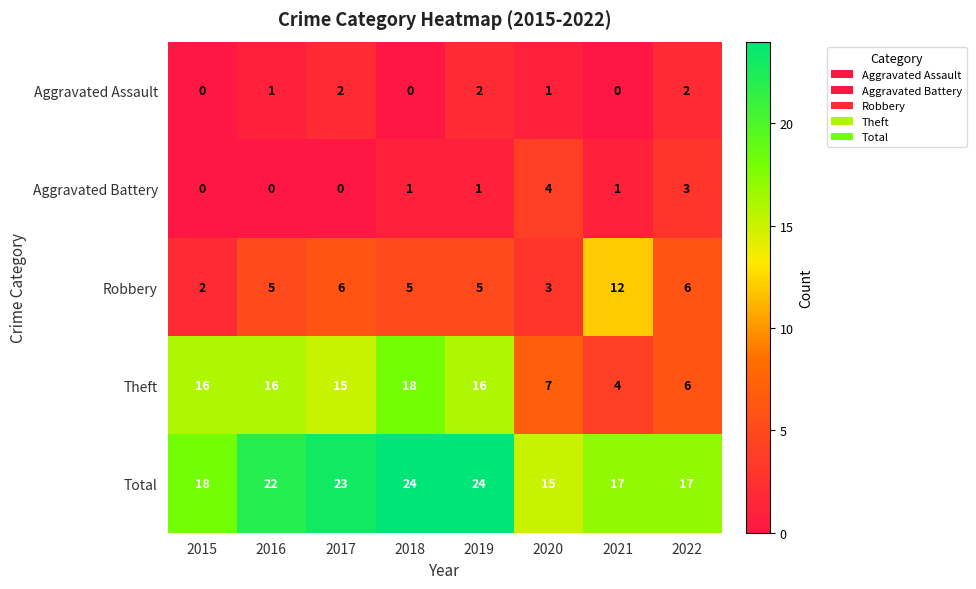

True or false: Total has a value of 11 at 2021.

False